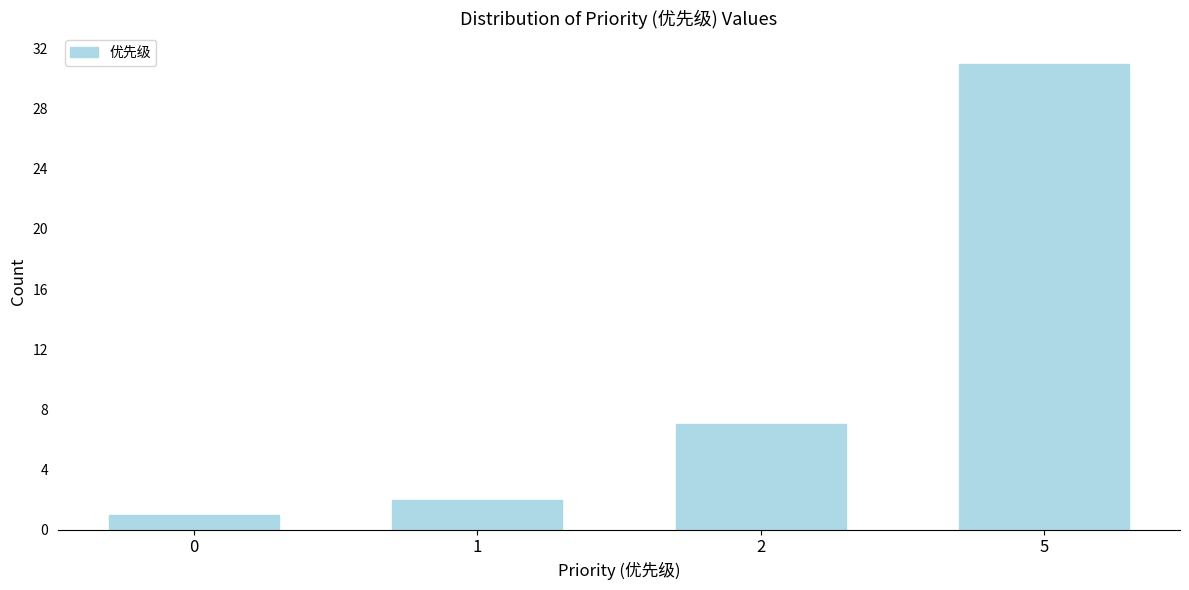

Reading right to left, transcribe all the data shown in this chart.

5=31	2=7	1=2	0=1